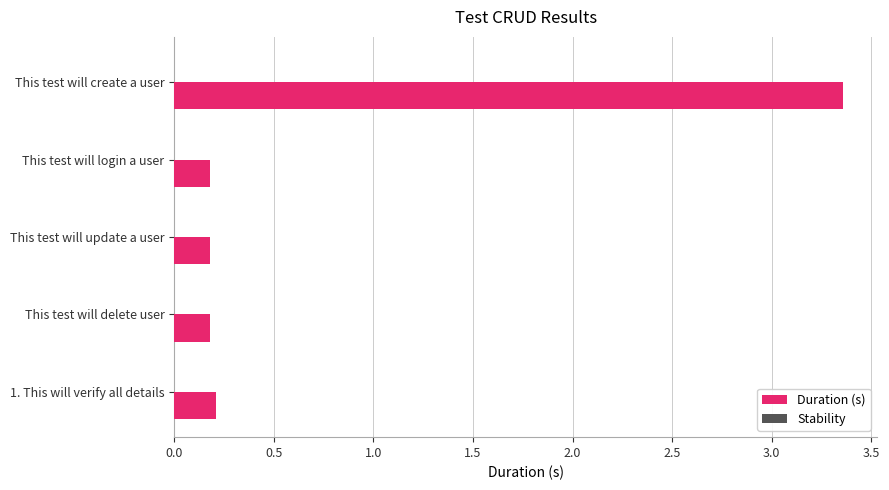

Are the bars horizontal?

Yes